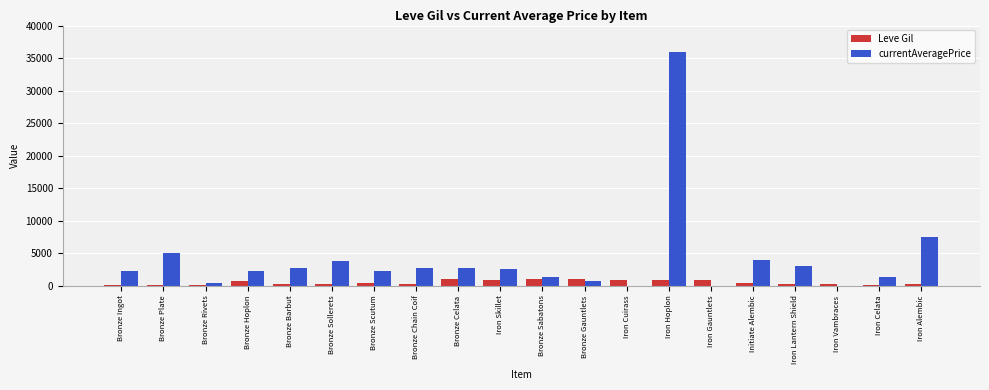

The Leve Gil series shows 220 at Bronze Sollerets. True or false?

True